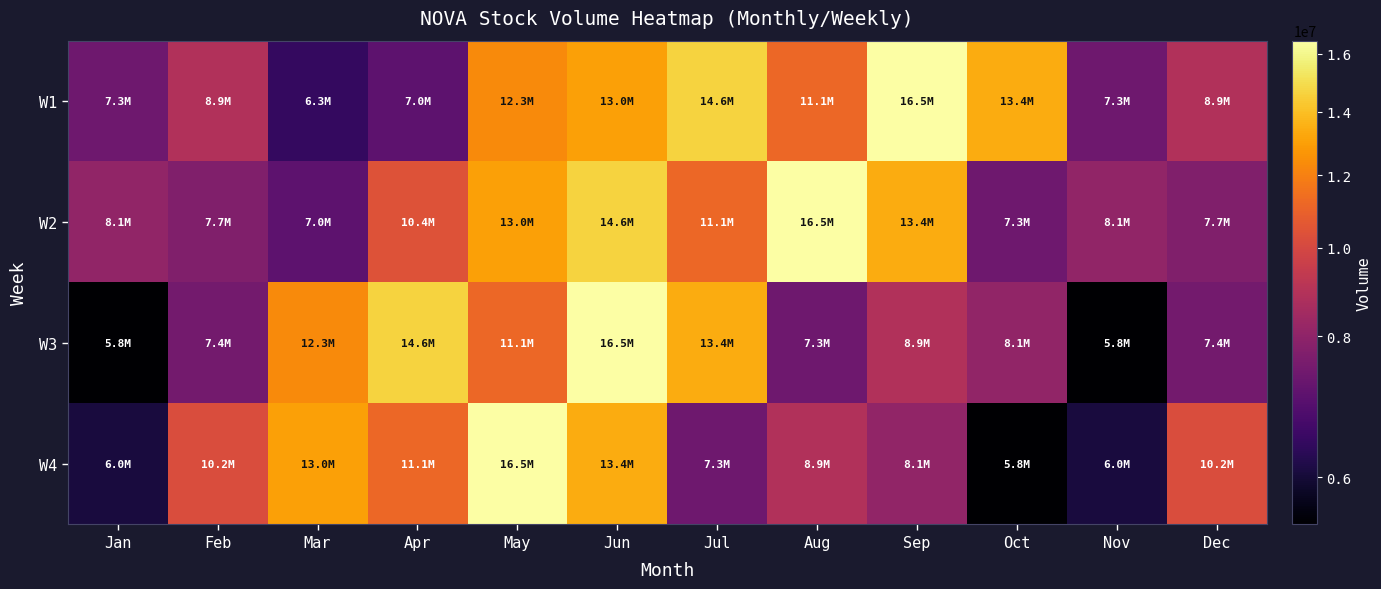

Reading left to right, extract all data points from this chart.

W1: Jan=7288100	Feb=8865300	Mar=6332700	Apr=6958000	May=12307800	Jun=13040000	Jul=14641400	Aug=11142200	Sep=16484800	Oct=13359800	Nov=7288100	Dec=8865300
W2: Jan=8074600	Feb=7680300	Mar=6958000	Apr=10412900	May=13040000	Jun=14641400	Jul=11142200	Aug=16484800	Sep=13359800	Oct=7288100	Nov=8074600	Dec=7680300
W3: Jan=5776700	Feb=7383000	Mar=12307800	Apr=14641400	May=11142200	Jun=16484800	Jul=13359800	Aug=7288100	Sep=8865300	Oct=8074600	Nov=5776700	Dec=7383000
W4: Jan=6036900	Feb=10182300	Mar=13040000	Apr=11142200	May=16484800	Jun=13359800	Jul=7288100	Aug=8865300	Sep=8074600	Oct=5776700	Nov=6036900	Dec=10182300